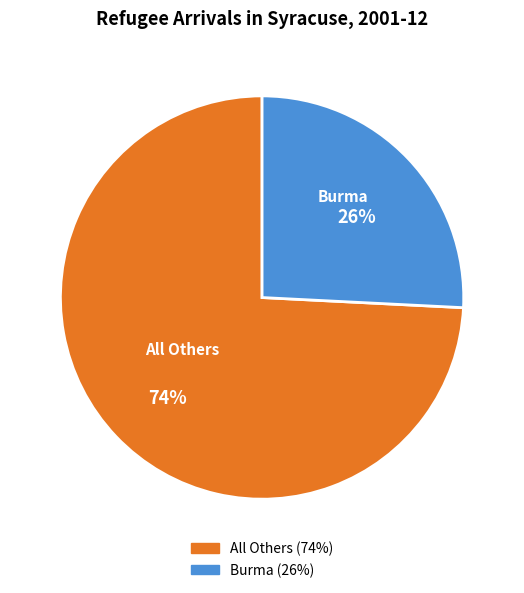

Which slice is the largest?

All Others